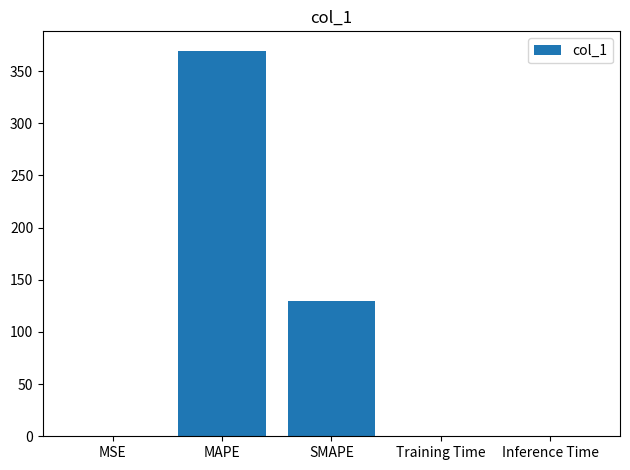

Where is the data nearest to the value 184?

SMAPE